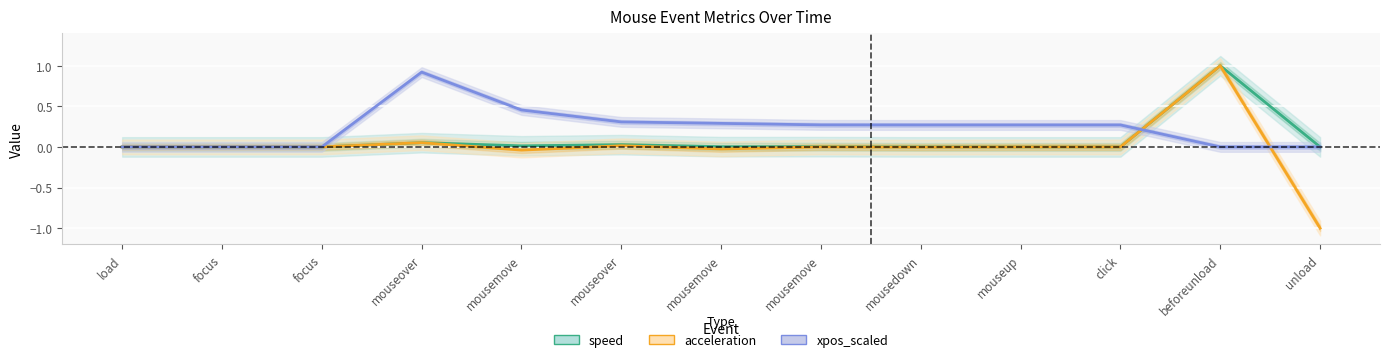

Reading left to right, what are all the values shown in this chart?

speed: load=0.0	focus=0.0	focus=0.0	mouseover=0.1	mousemove=0.0	mouseover=0.0	mousemove=0.0	mousemove=0.0	mousedown=0.0	mouseup=0.0	click=0.0	beforeunload=1.0	unload=0.0
acceleration: load=0.0	focus=0.0	focus=0.0	mouseover=0.1	mousemove=-0.0	mouseover=0.0	mousemove=-0.0	mousemove=-0.0	mousedown=-0.0	mouseup=-0.0	click=0.0	beforeunload=1.0	unload=-1.0
xpos_scaled: load=0.0	focus=0.0	focus=0.0	mouseover=0.9	mousemove=0.5	mouseover=0.3	mousemove=0.3	mousemove=0.3	mousedown=0.3	mouseup=0.3	click=0.3	beforeunload=0.0	unload=0.0